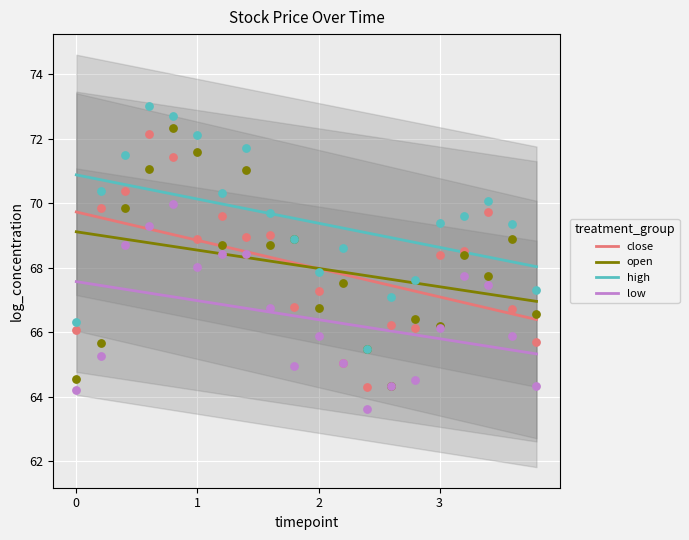

What are all the series names shown in the legend?

close, open, high, low